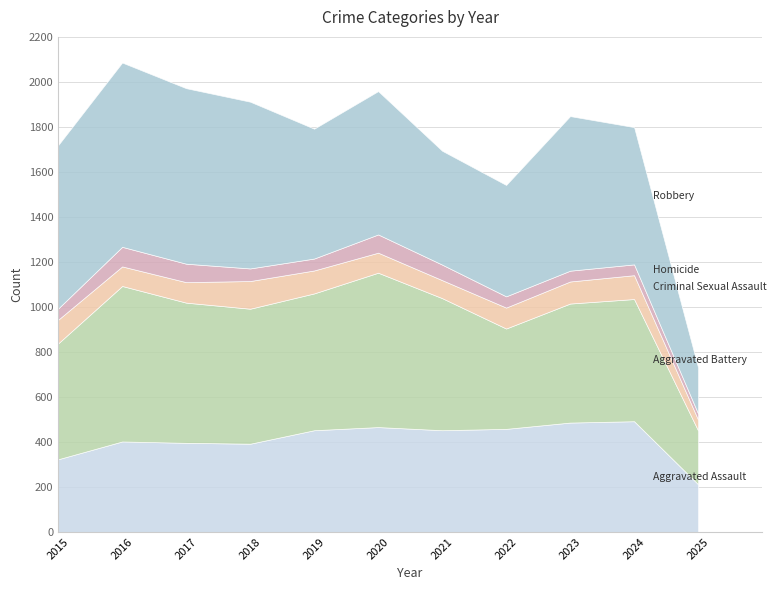

Does the chart have visible grid lines?

Yes